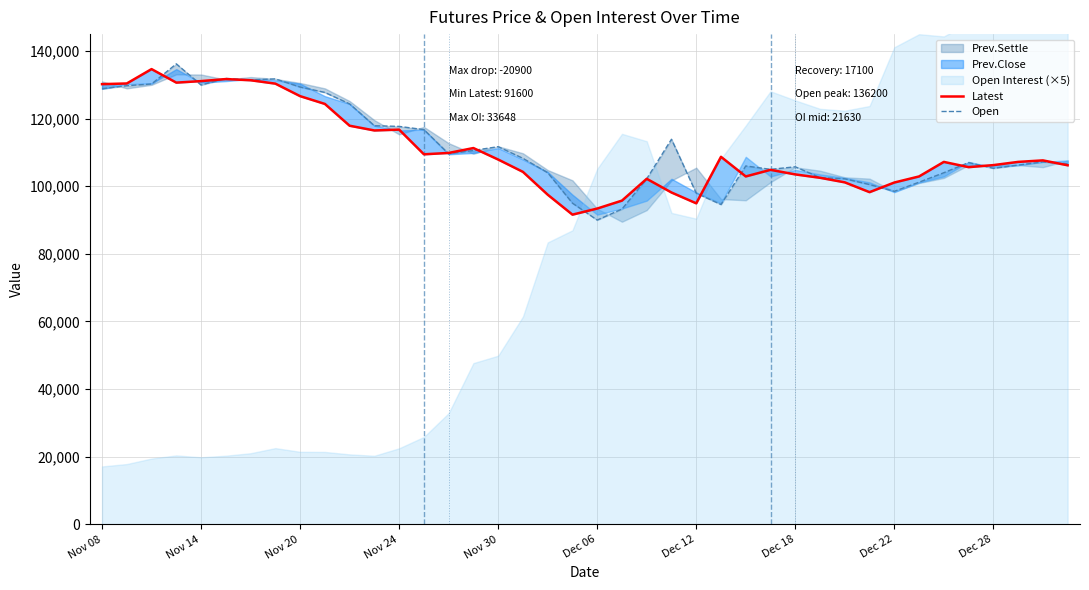

Reading left to right, what are all the values shown in this chart?

Latest: 130200	130400	134650	130650	131100	131700	131350	130350	126650	124350	117900	116500	116750	109450	109850	111300	107900	104250	97500	91600	93400	95750	102200	98150	94950	108700	102900	104850	103500	102500	101150	98250	101100	102900	107200	105650	106250	107200	107650	106200
Open: 128850	129750	130250	136200	129950	131900	131450	131750	129350	127750	124350	117900	117700	116750	109600	110600	111700	108250	104000	95000	90000	93250	102200	113900	97950	94600	106000	105000	105750	102550	102200	100500	98500	101200	104000	107000	105300	106250	107200	106600